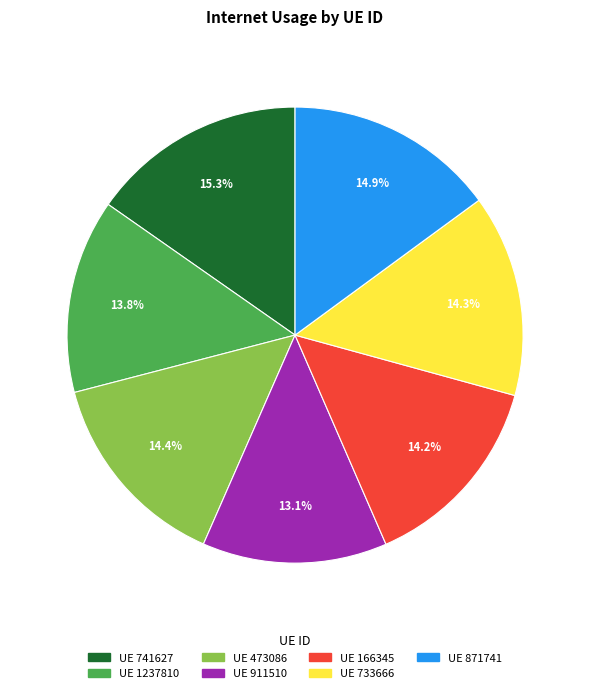

Is there a majority slice in this chart?

No